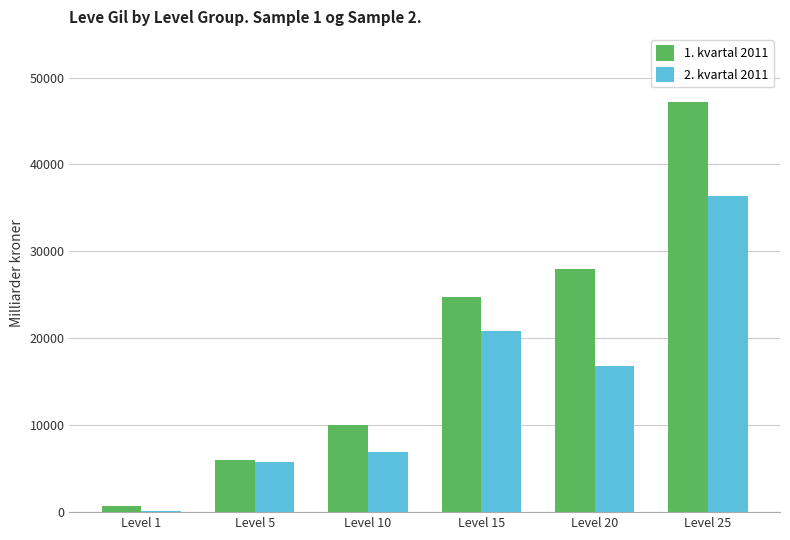

Which label corresponds to the largest value in the chart?

Level 25